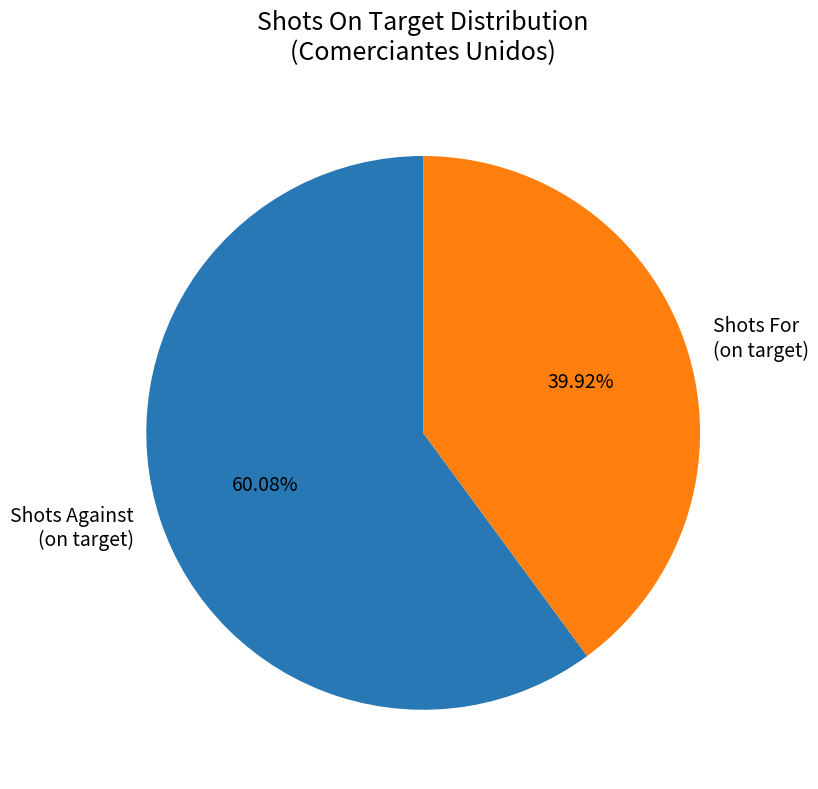

To the nearest percent, what is the difference between the largest and smallest slice percentages?

20%